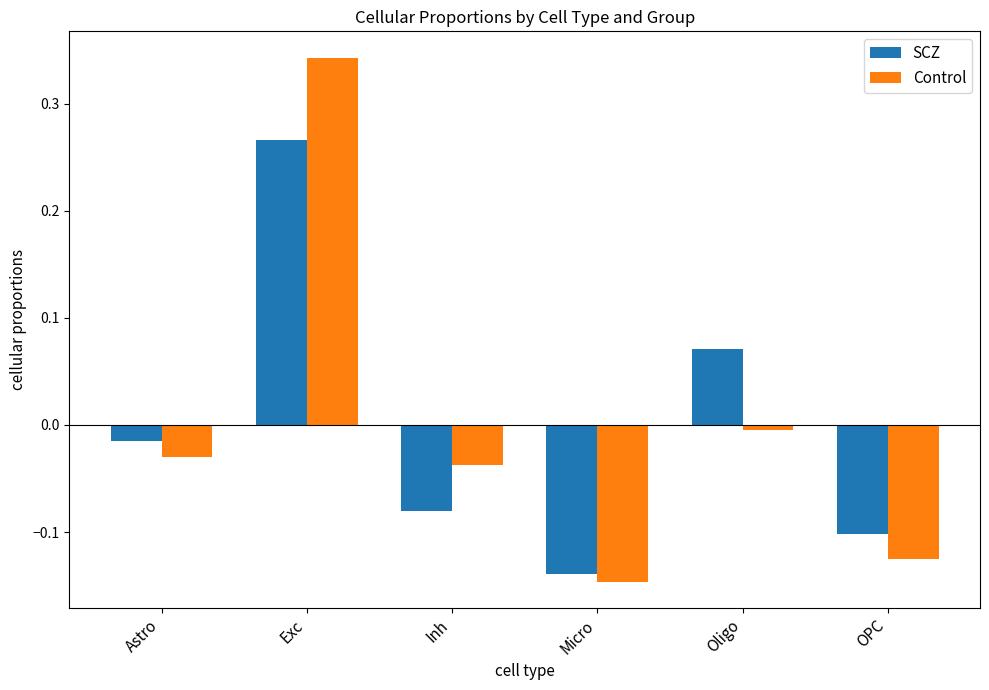

What is the difference between the maximum and second lowest values in the Control series?

0.5